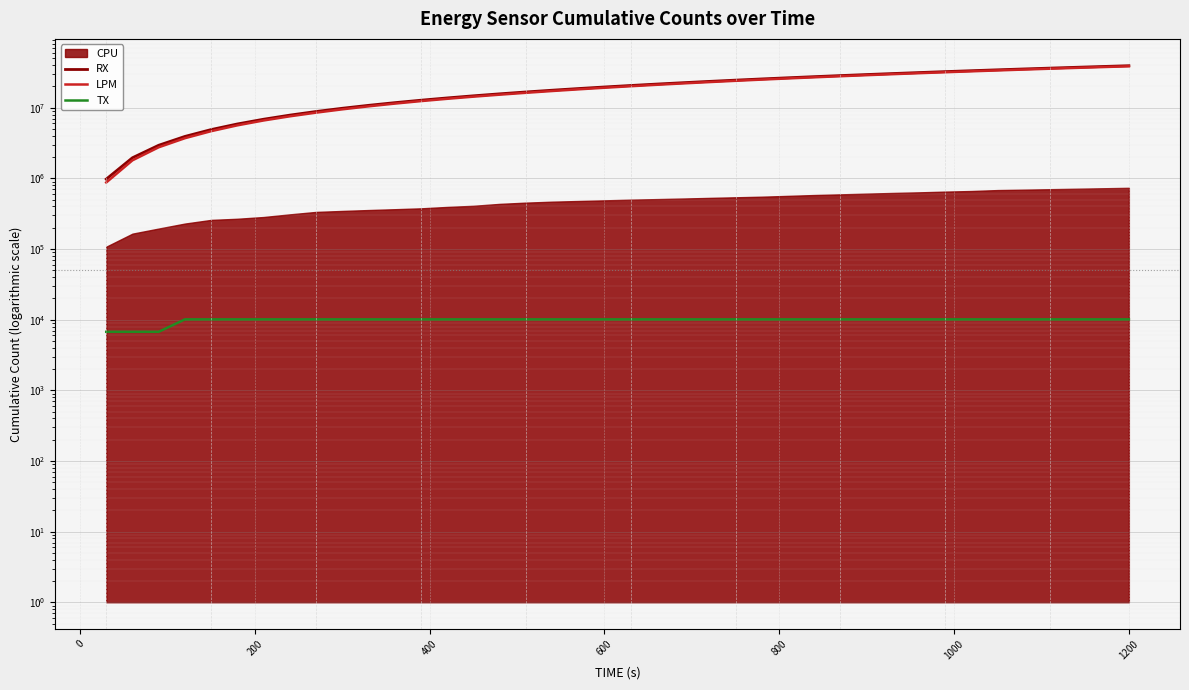

The value of TX at 32 is 15900. True or false?

False